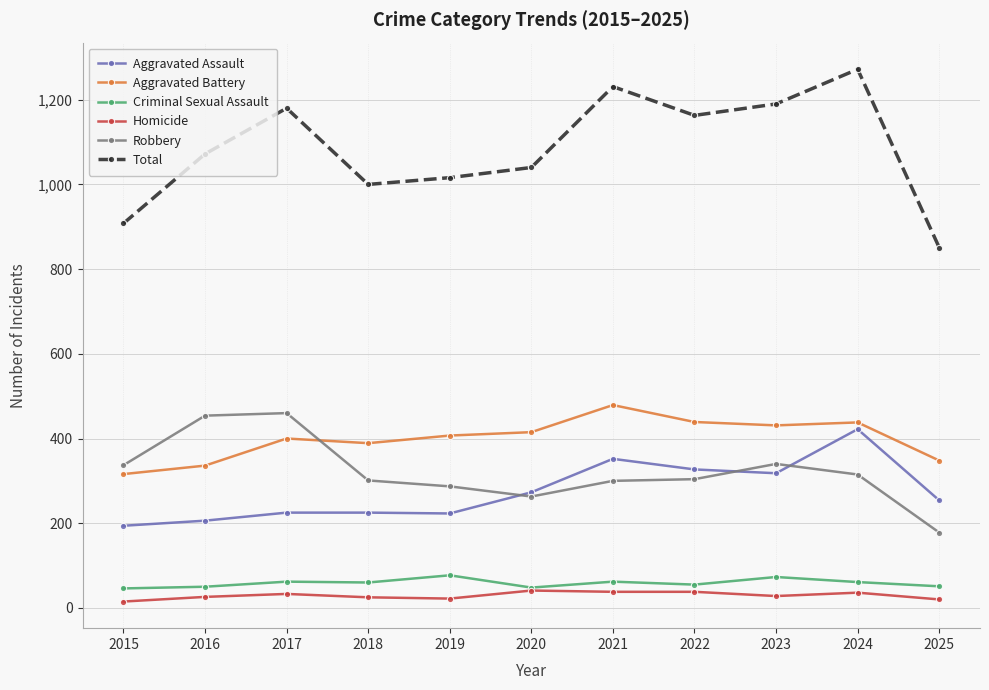

What value does the Total series have at 2021?

1231